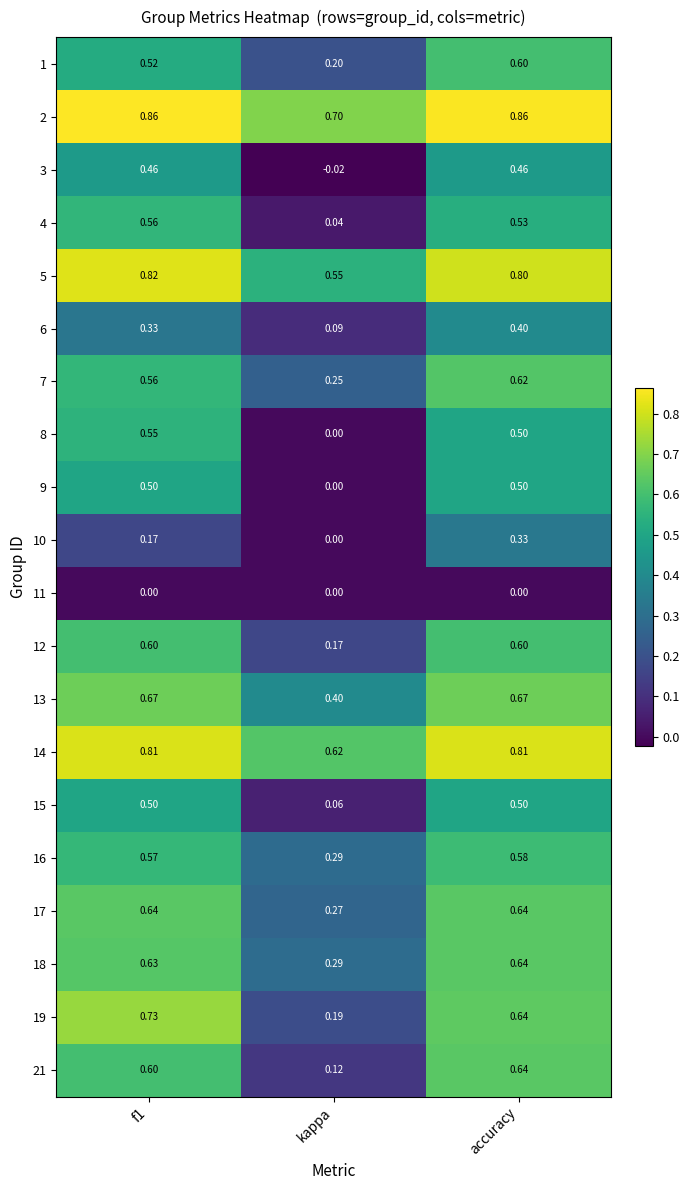

Where is 9 nearest to the value 0?

kappa